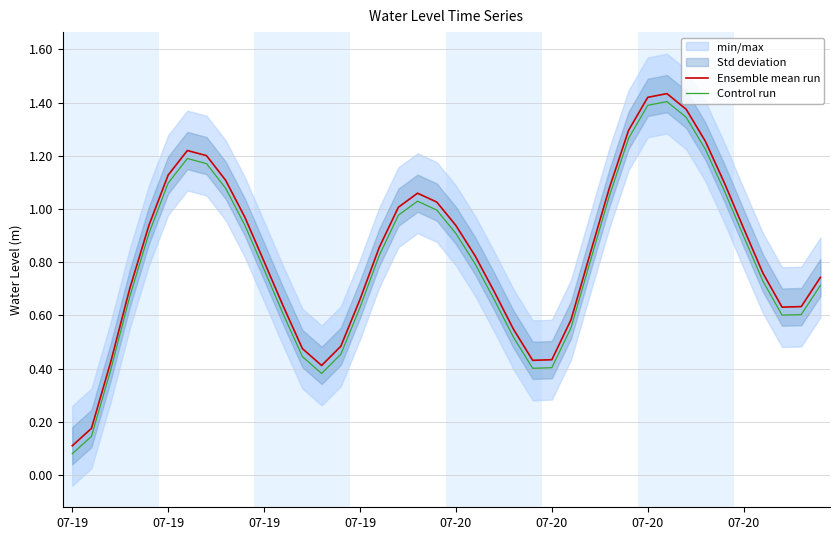

How many lines are shown in the chart?

2